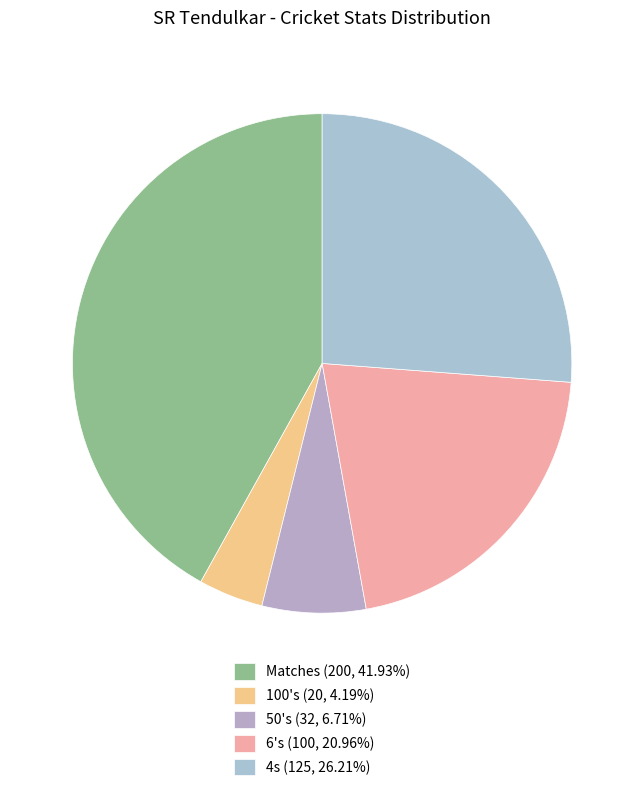

What is the change in value from 50's to 4s?

+93